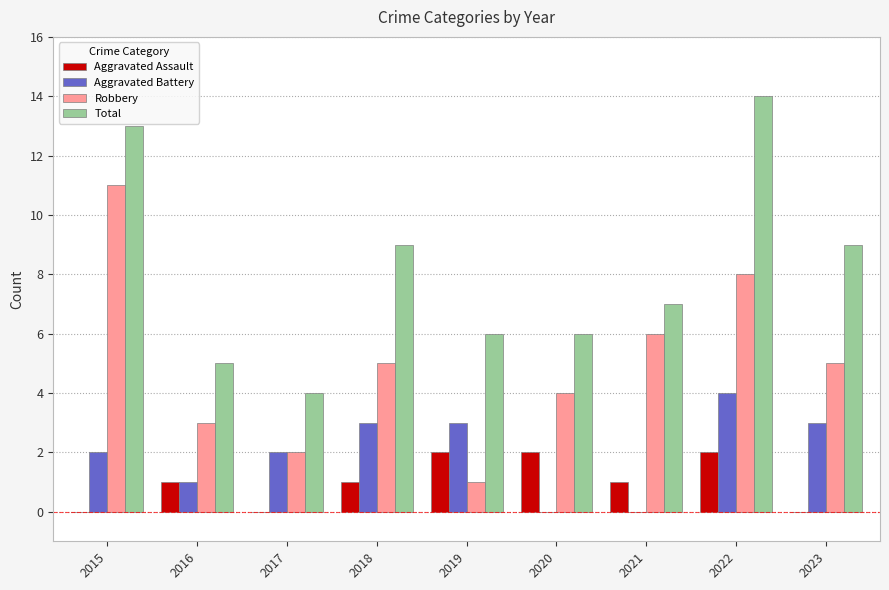

Reading right to left, transcribe all the data shown in this chart.

Aggravated Assault: 2023=0	2022=2	2021=1	2020=2	2019=2	2018=1	2017=0	2016=1	2015=0
Aggravated Battery: 2023=3	2022=4	2021=0	2020=0	2019=3	2018=3	2017=2	2016=1	2015=2
Robbery: 2023=5	2022=8	2021=6	2020=4	2019=1	2018=5	2017=2	2016=3	2015=11
Total: 2023=9	2022=14	2021=7	2020=6	2019=6	2018=9	2017=4	2016=5	2015=13